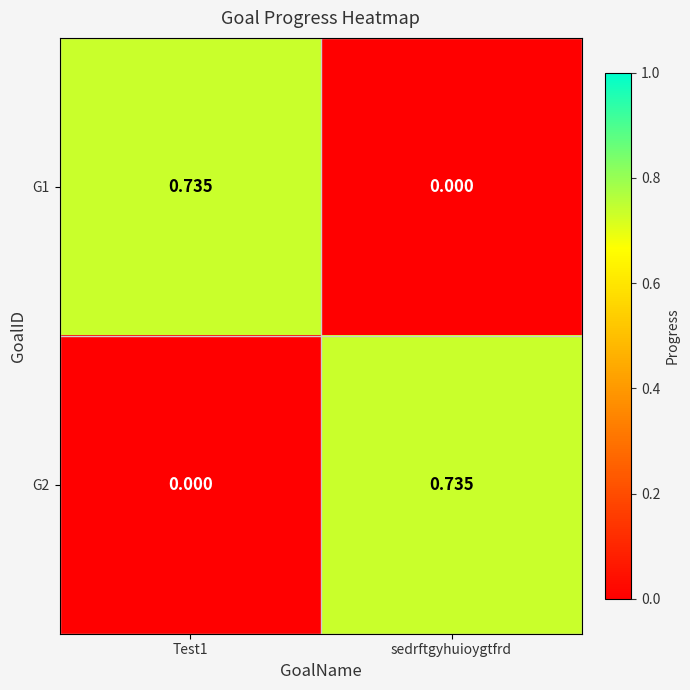

Is the value of G2 at sedrftgyhuioygtfrd greater than the value of G1 at sedrftgyhuioygtfrd?

Yes